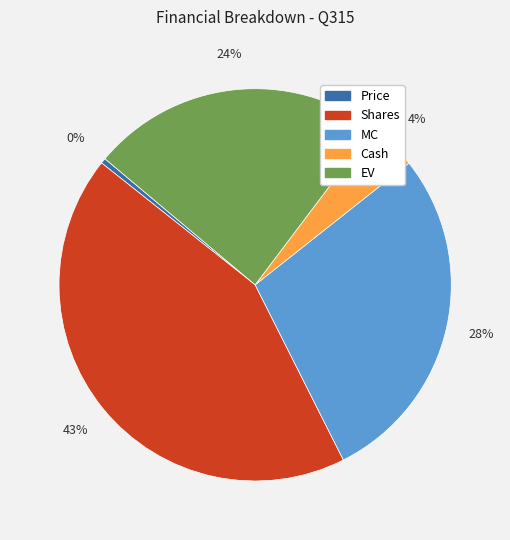

What is the ratio of the value at EV to the value at MC?

0.9